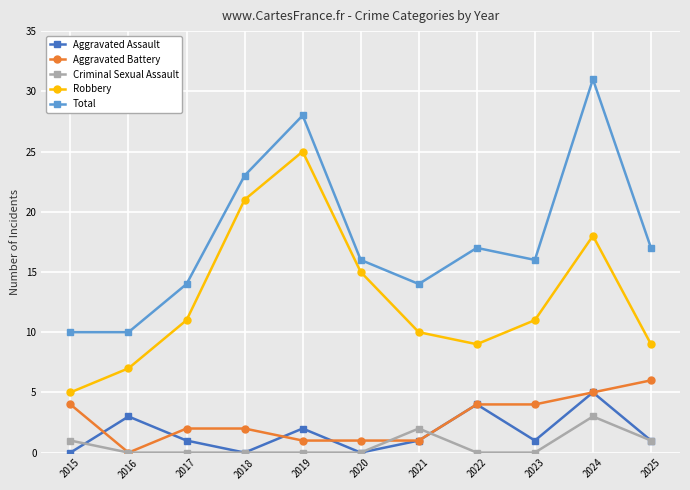

True or false: Robbery and Aggravated Assault intersect in this chart.

False